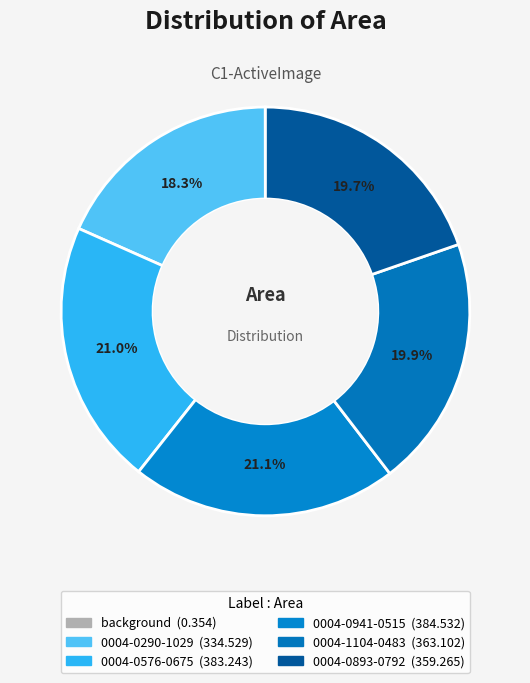

To the nearest percent, what is the difference between the largest and smallest slice percentages?

21%